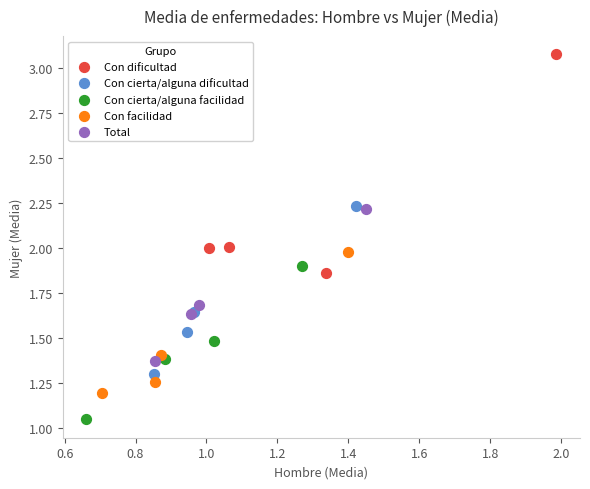

Which series reaches the maximum Y coordinate?

Con dificultad